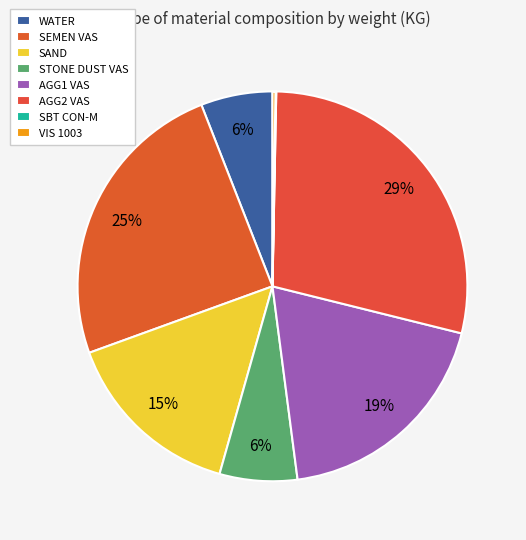

Rank the categories by value from lowest to highest.

SBT CON-M, VIS 1003, WATER, STONE DUST VAS, SAND, AGG1 VAS, SEMEN VAS, AGG2 VAS